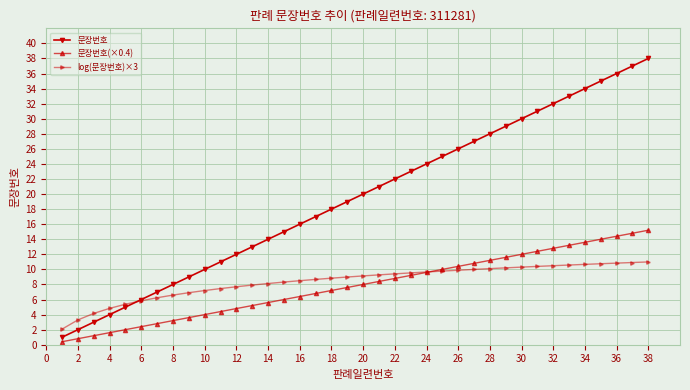

How many series are shown in this chart?

3